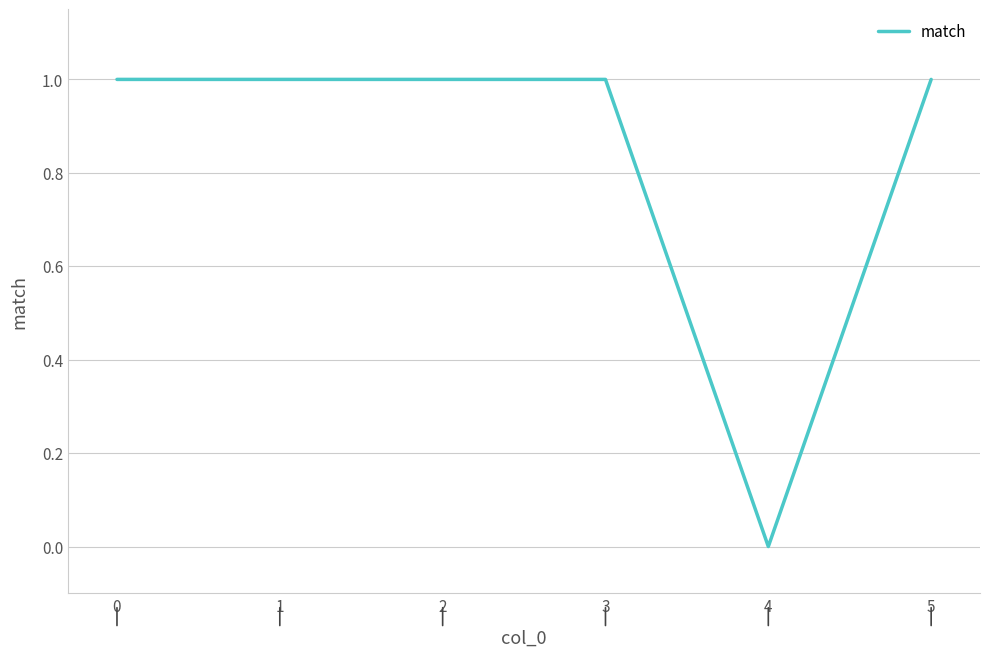

Which has a higher value, 4 or 3?

3